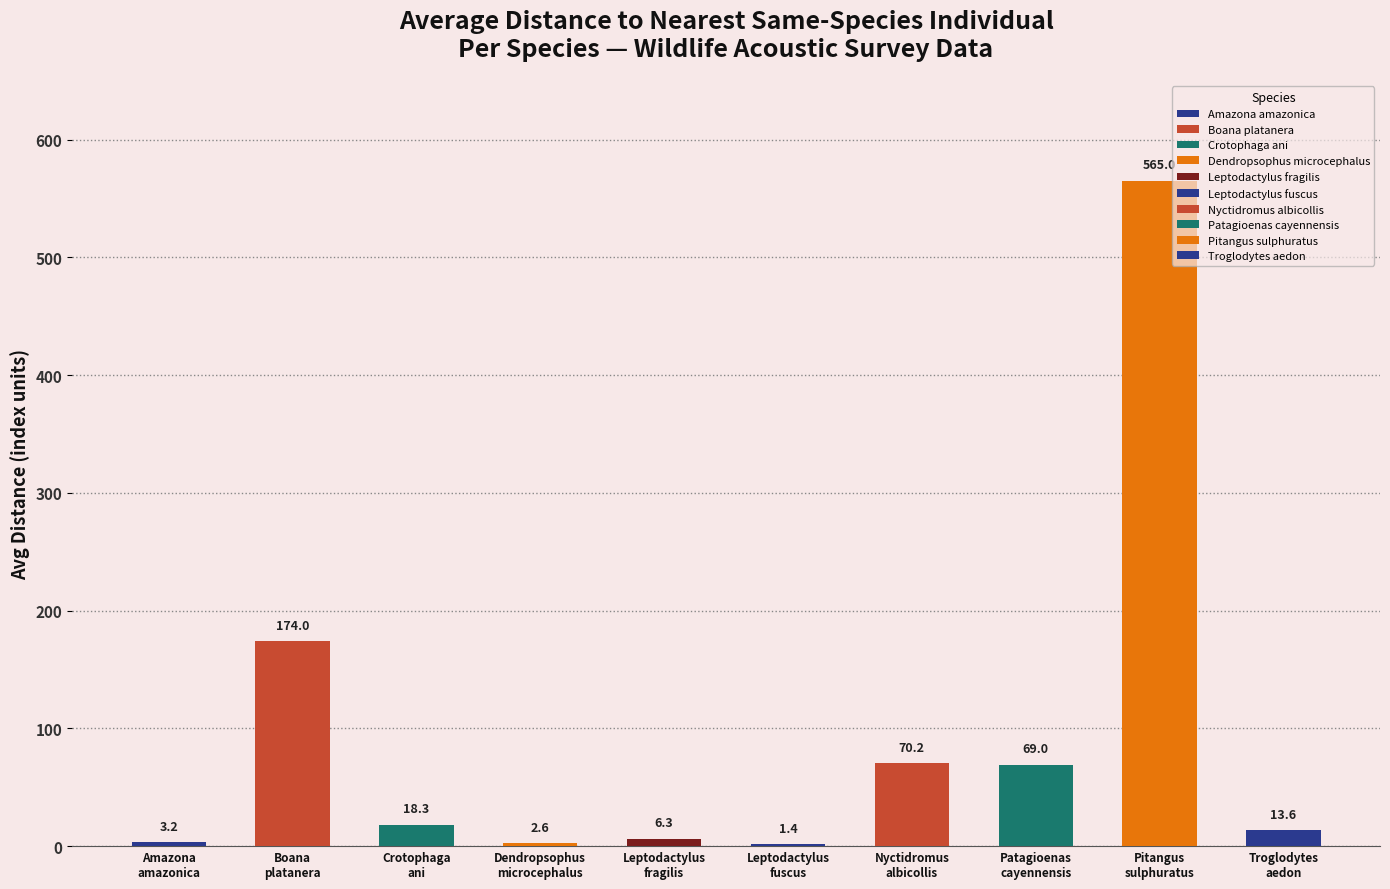

What position from the right is 5?

5